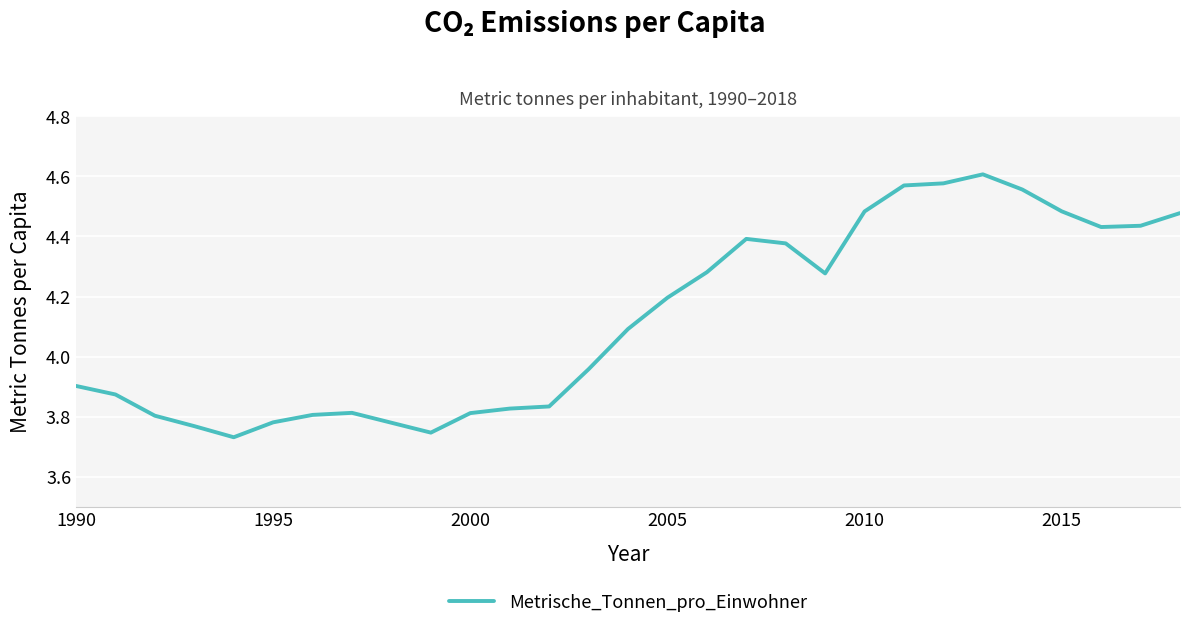

What is the difference between the maximum and minimum values?

0.9